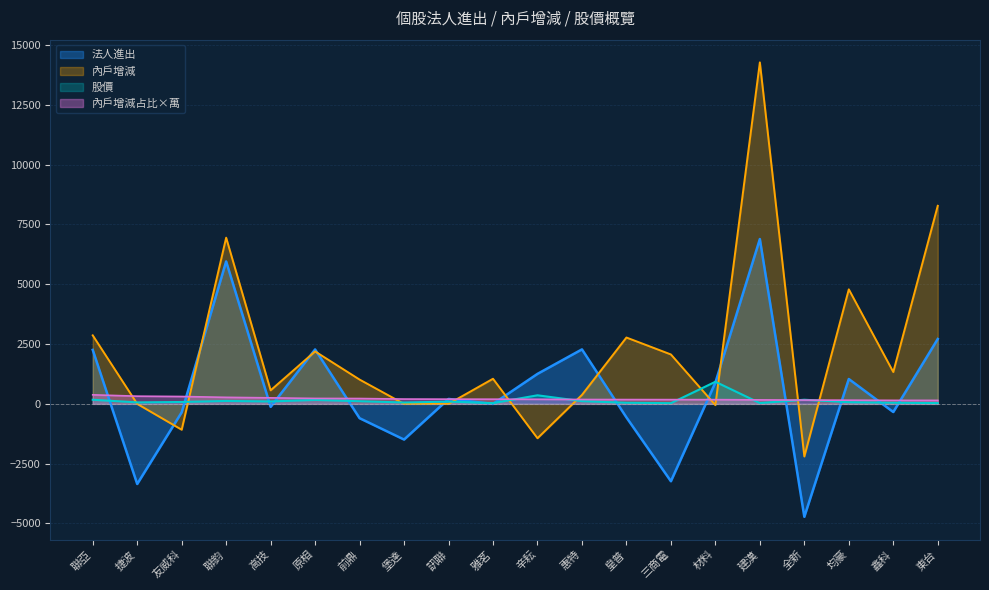

Is it true that 內戶增減 equals 2865.0 at 聯亞?

True